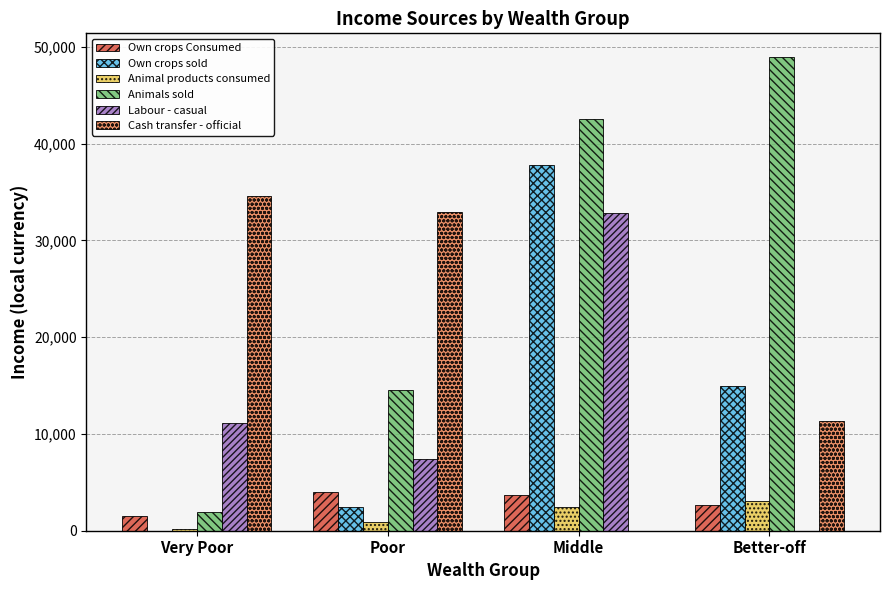

What is the spread (max minus min) of values at Middle?

42538.4